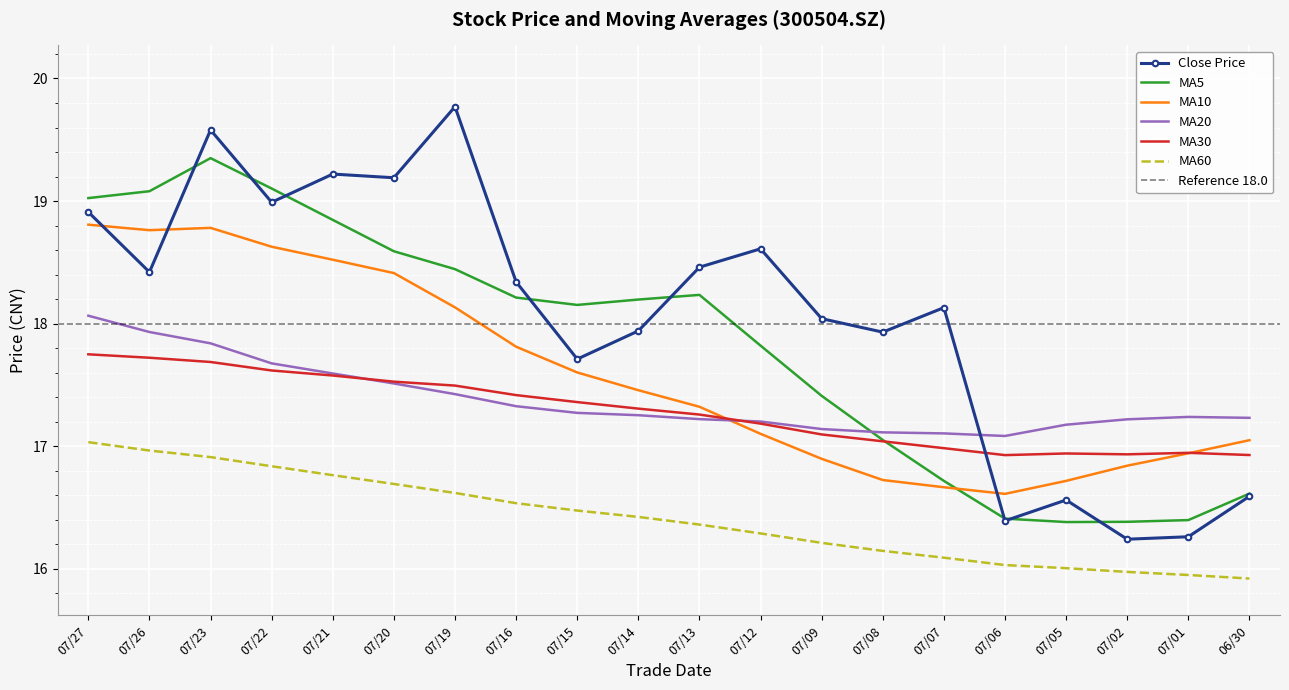

What is the maximum value for Close Price?

19.8